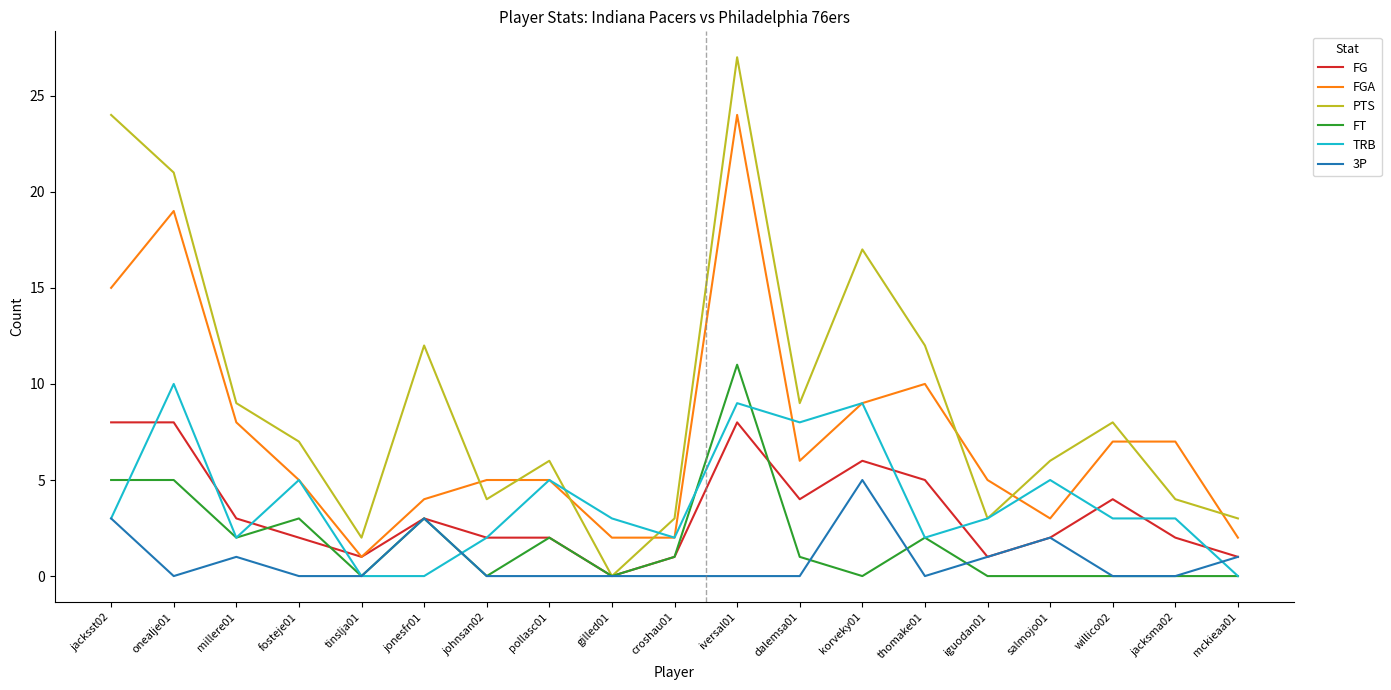

True or false: PTS has more than 0 points higher than both neighbors.

True